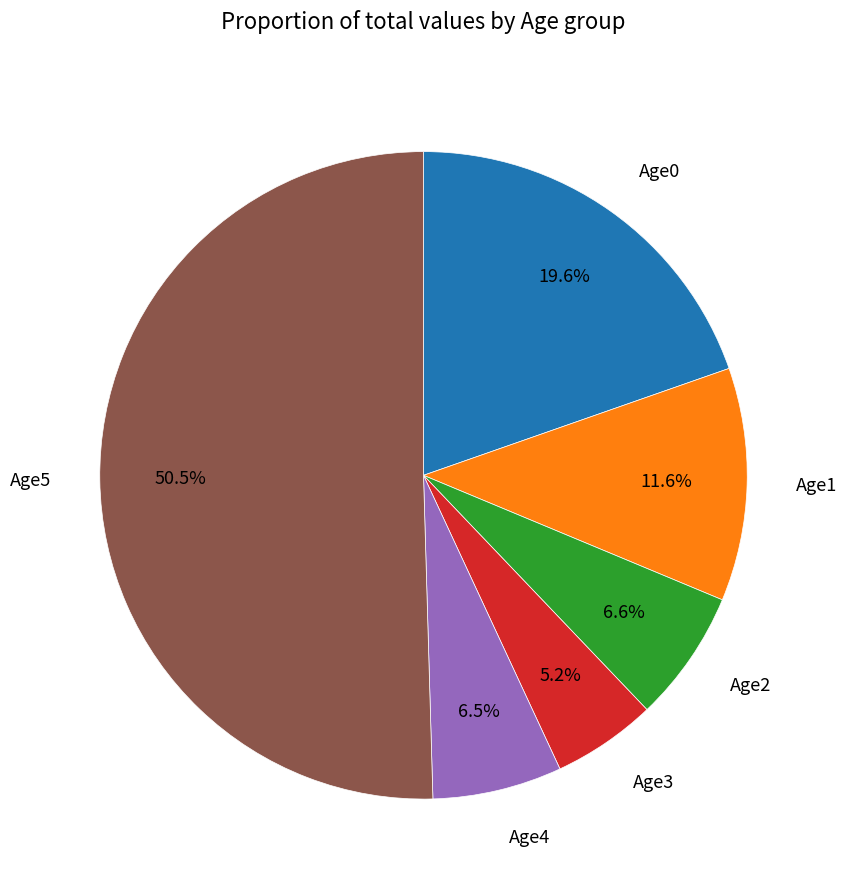

What portion of the pie excludes Age4?

93.5%